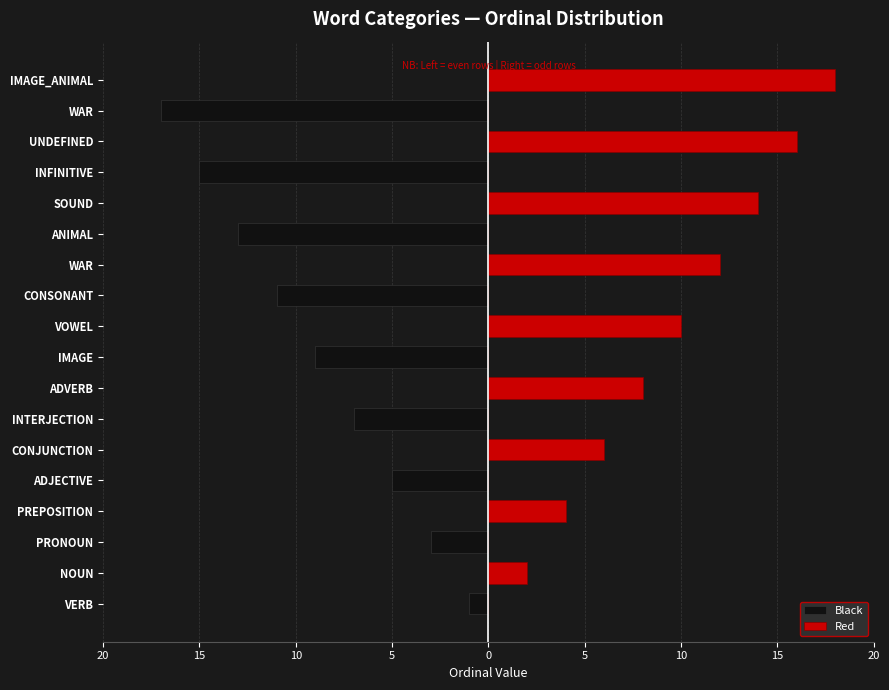

What is the minimum value shown in the chart?

-17